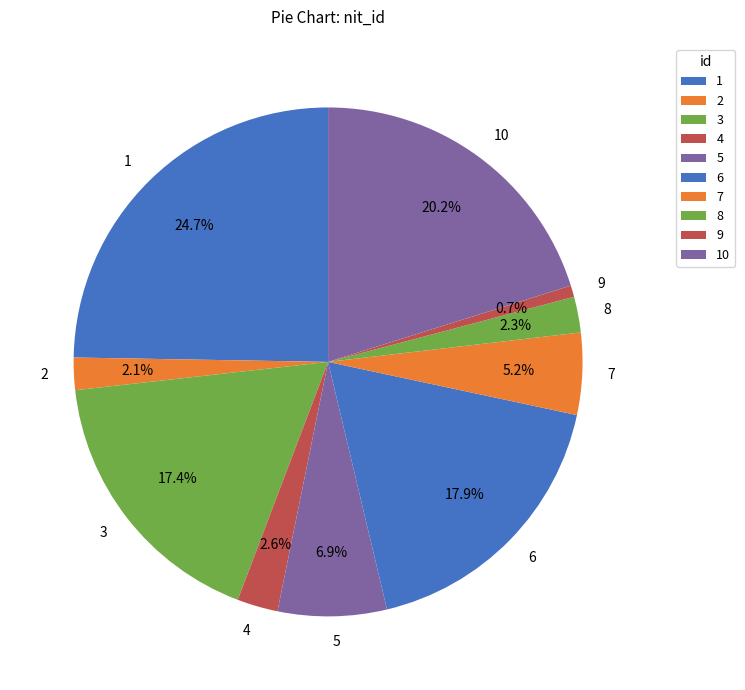

Is 4 the majority of the pie?

No